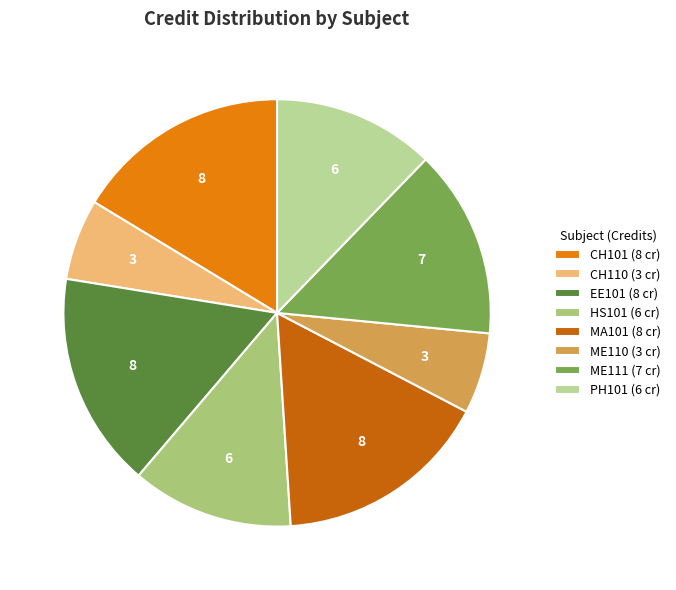

How many segments does this pie chart have?

8